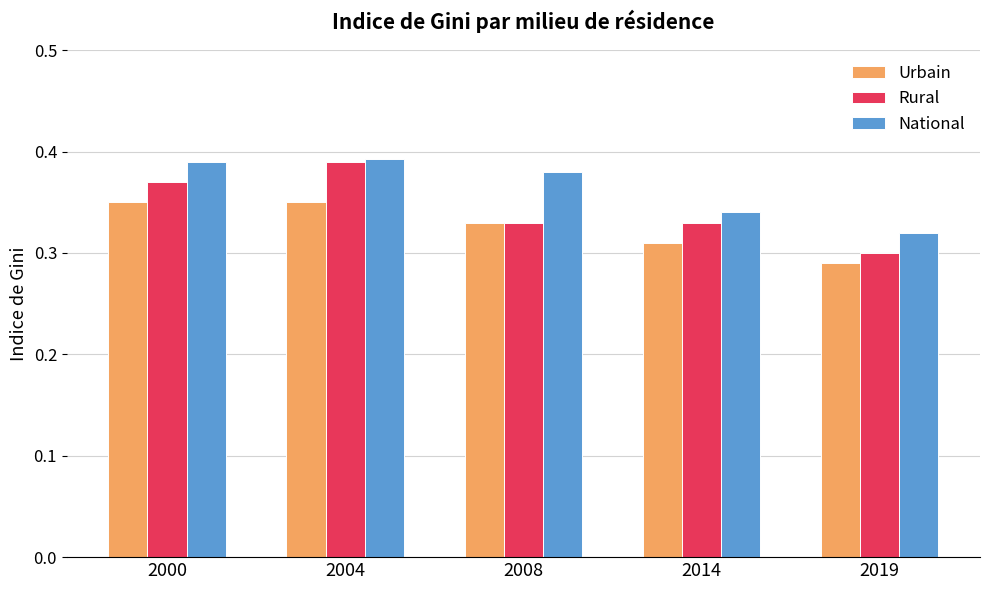

At which category is the sum across all series the highest?

2004